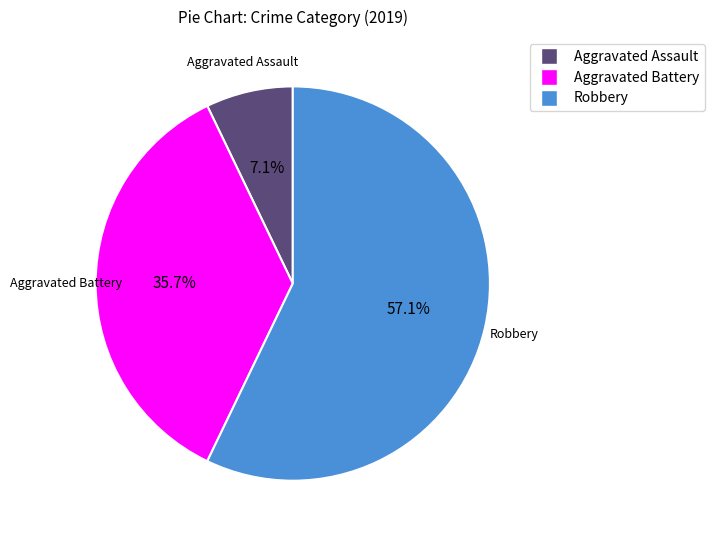

Is there a majority slice in this chart?

Yes